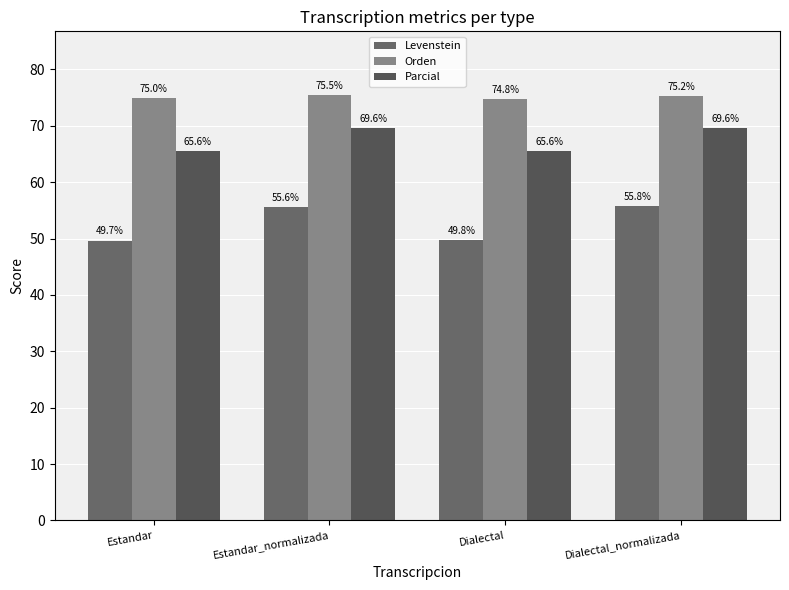

What is the spread (max minus min) of values at Estandar?

25.3